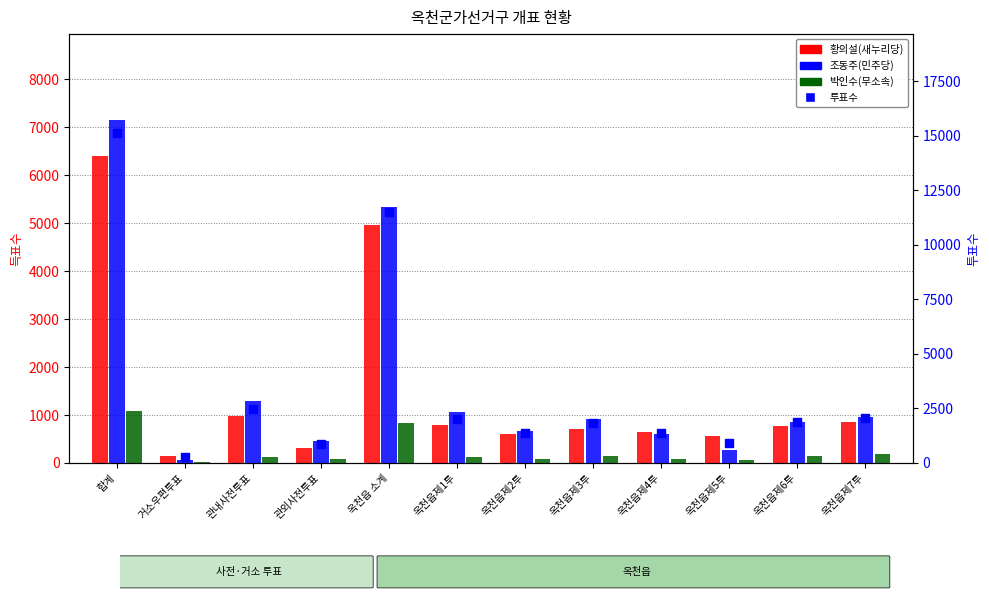

Which series has the largest total across all categories?

투표수